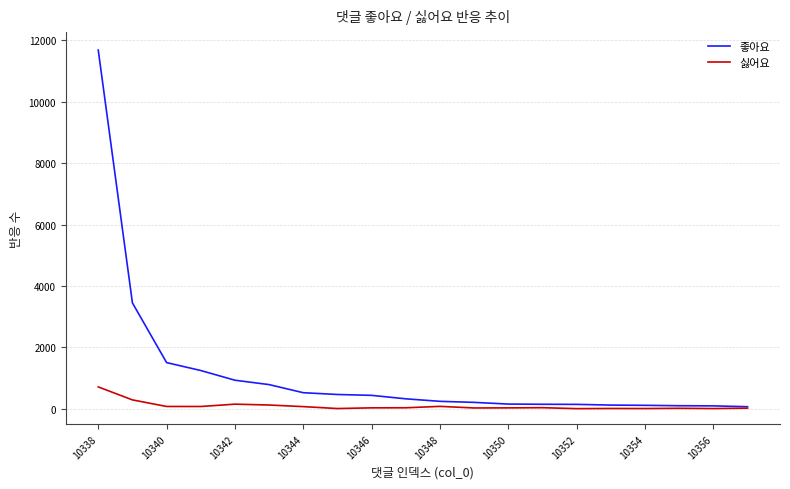

Which series has the widest spread of values?

좋아요